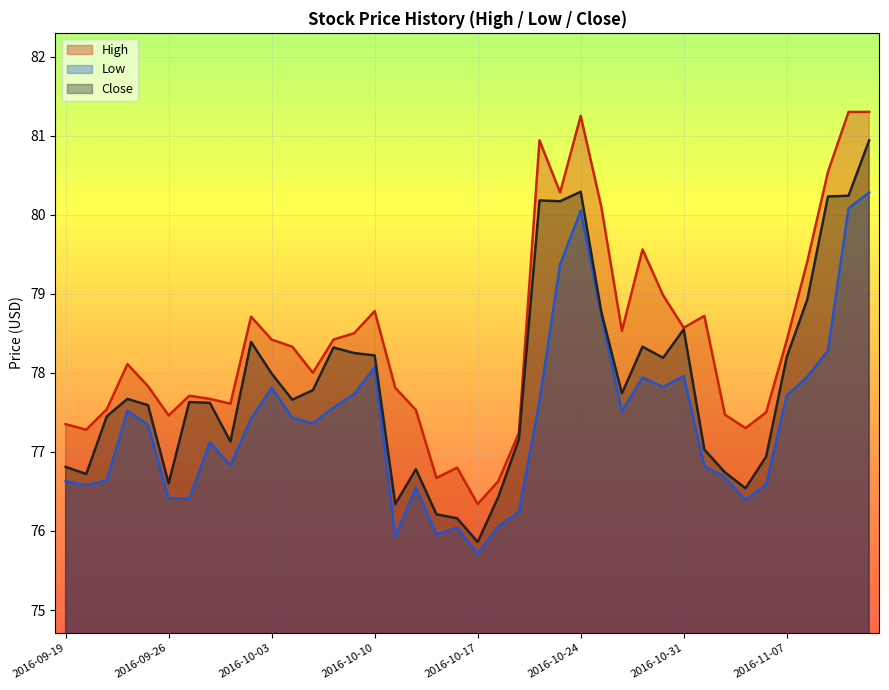

The Close series shows 78.3 at 2016-10-27. True or false?

True